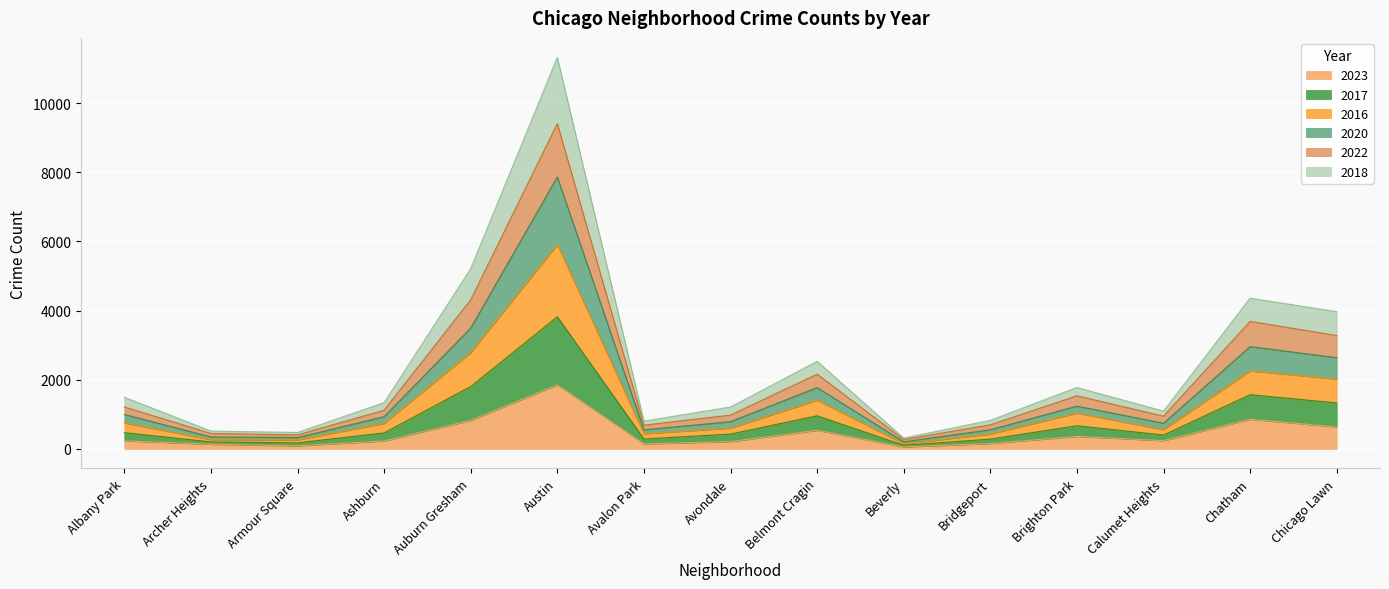

What are all the series names shown in the legend?

2023, 2017, 2016, 2020, 2022, 2018